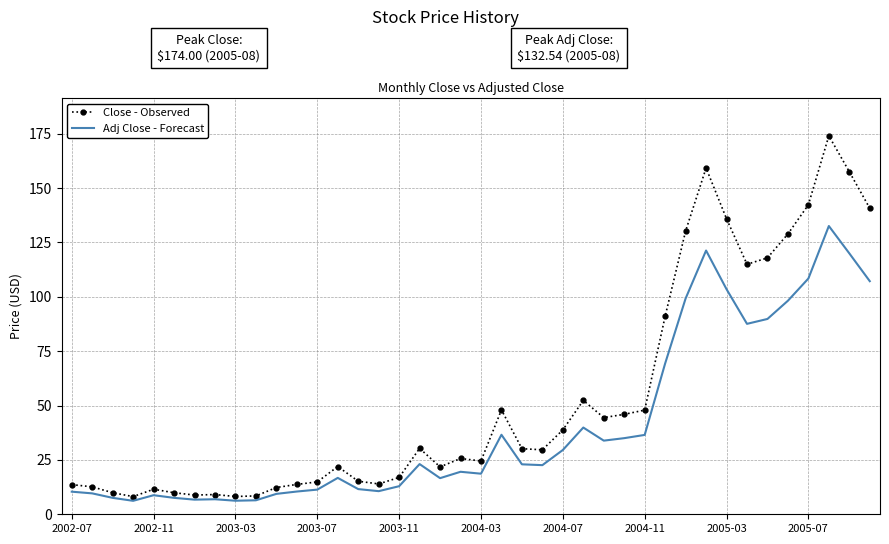

Which series has the widest spread of values?

Close - Observed